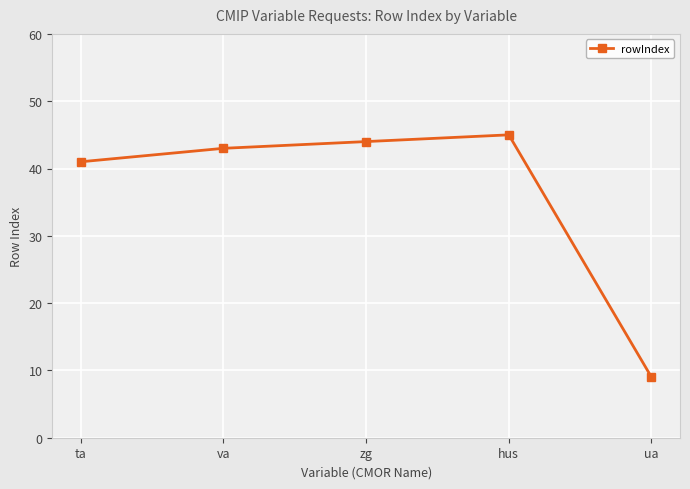

Rank the categories by value from highest to lowest.

hus, zg, va, ta, ua